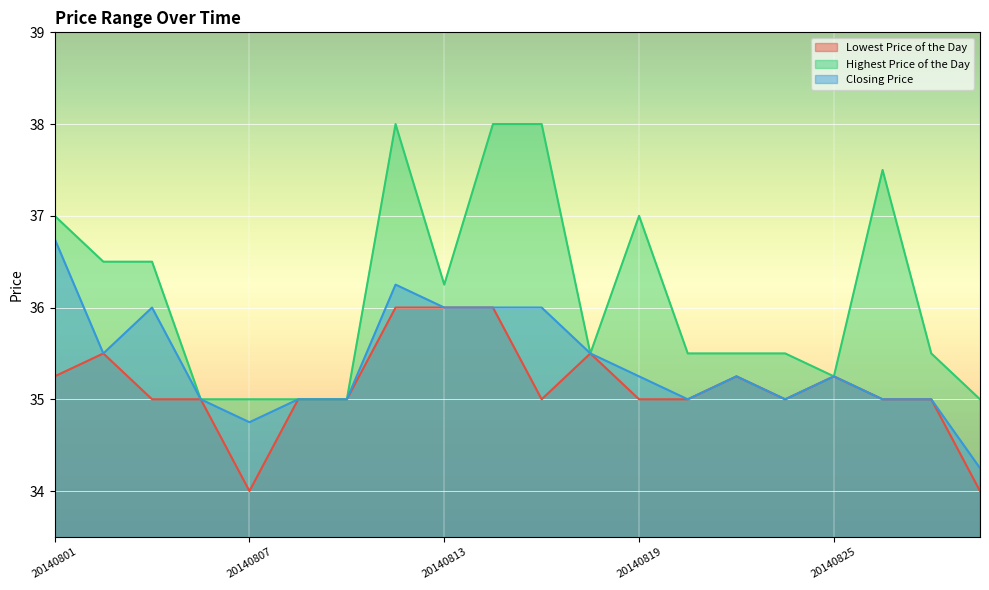

In Highest Price of the Day, how many points are higher than both neighbors (excluding endpoints)?

3